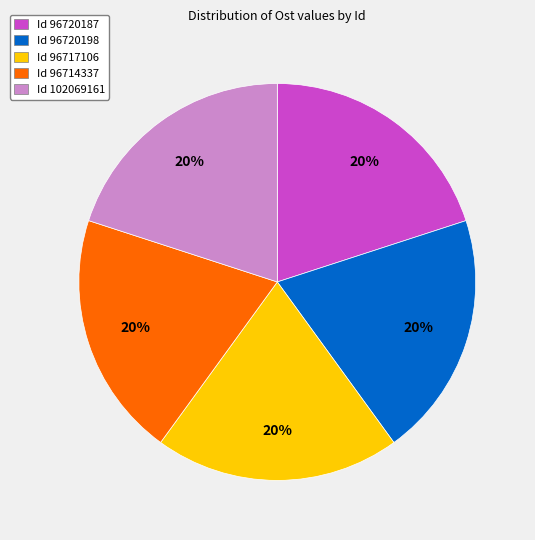

Count the number of slices in the pie.

5